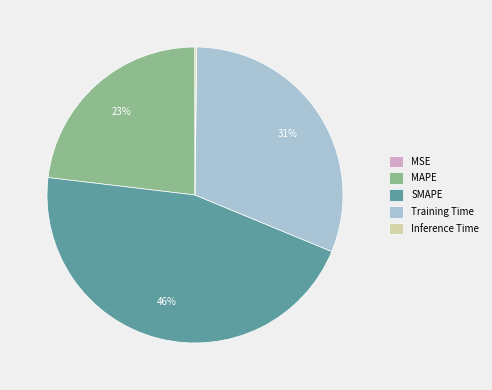

Which slice is the largest?

SMAPE